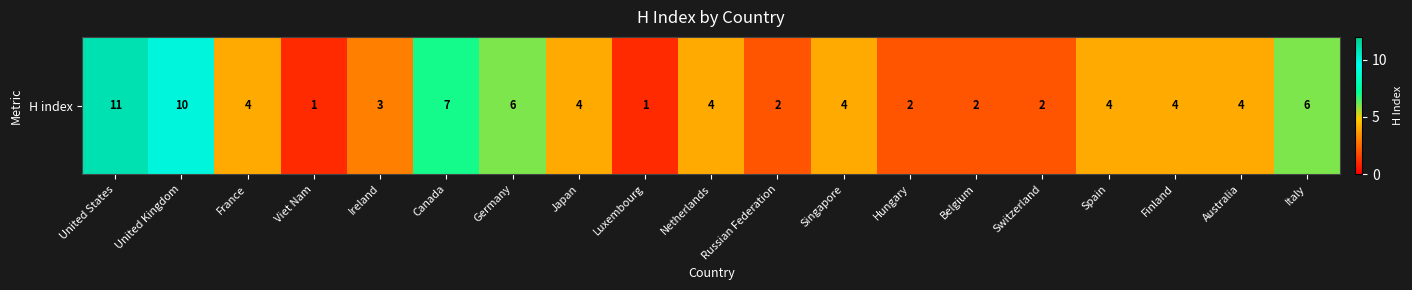

True or false: the data shows 6 at Italy.

True